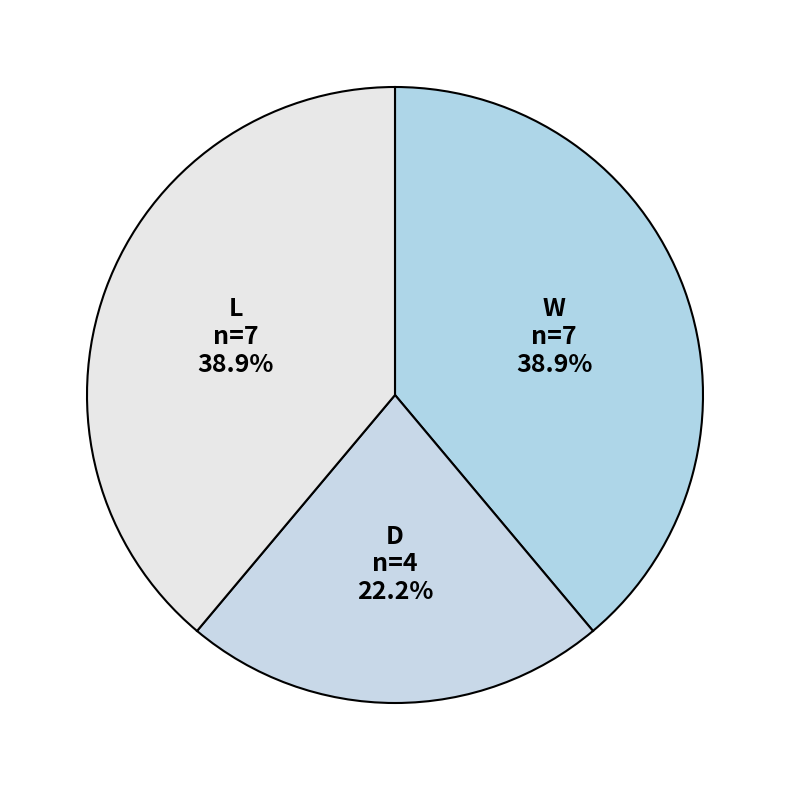

Approximately how many times larger is the value at D compared to L?

0.6